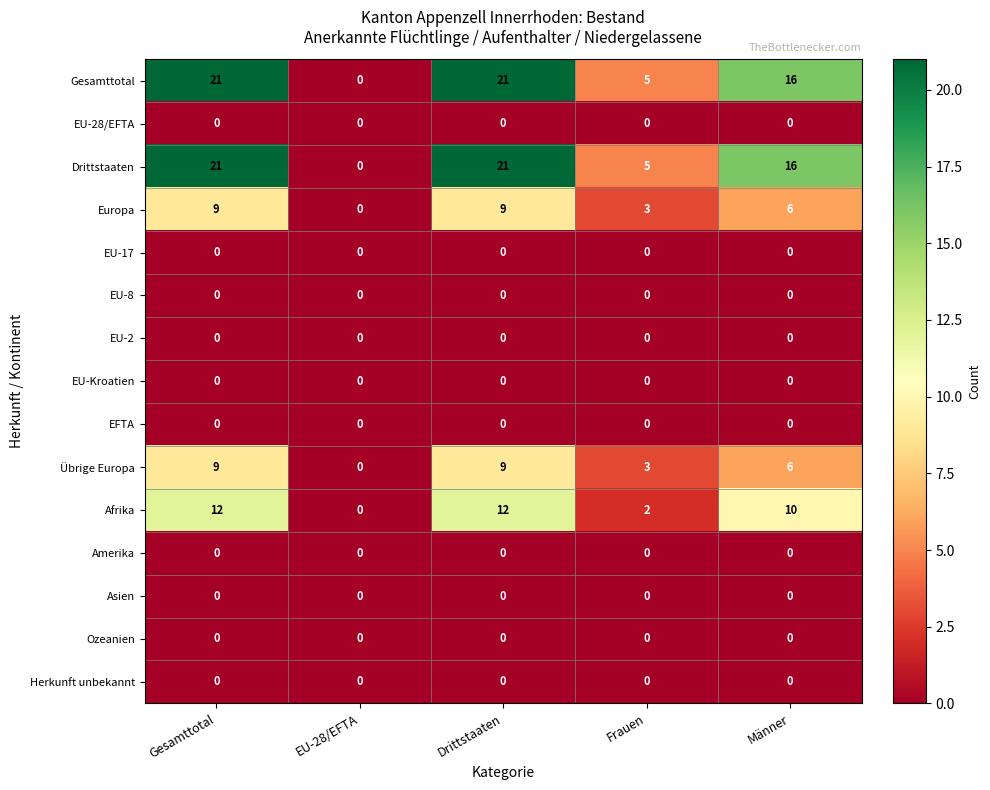

What is the total value across all series at Frauen?

18